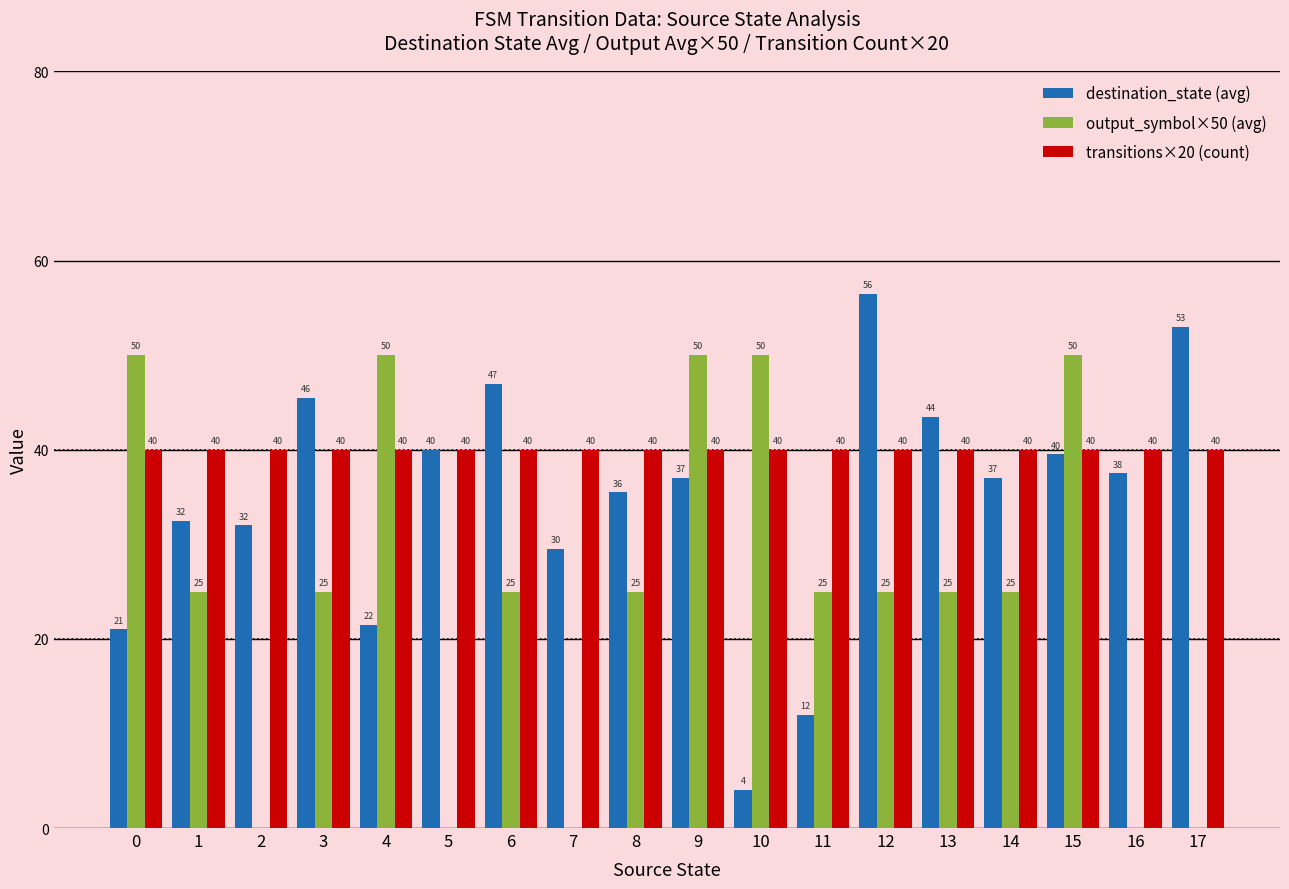

The destination_state (avg) series shows 12.6 at 16. True or false?

False